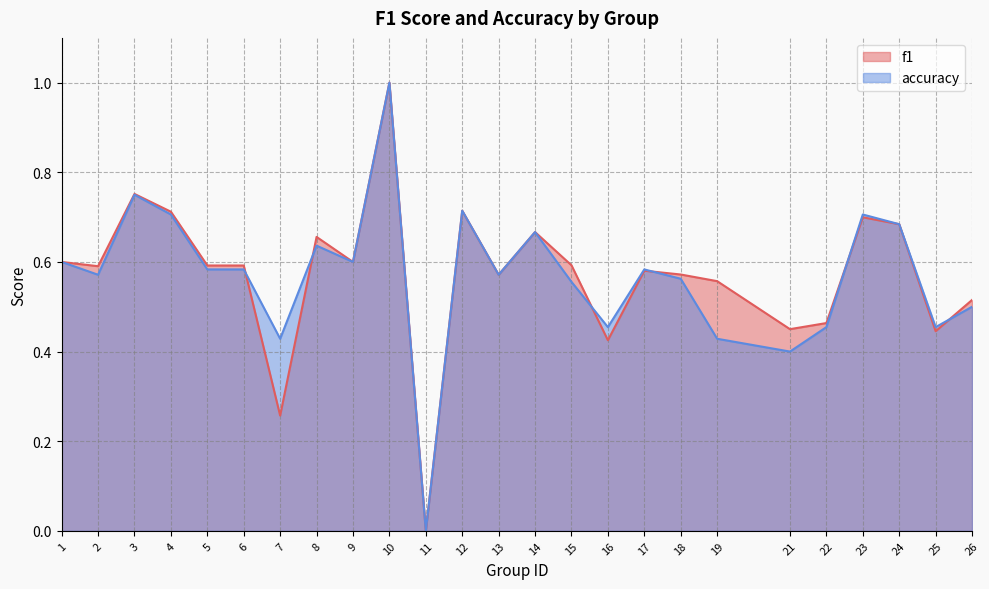

At which label is f1 closest to 0?

11